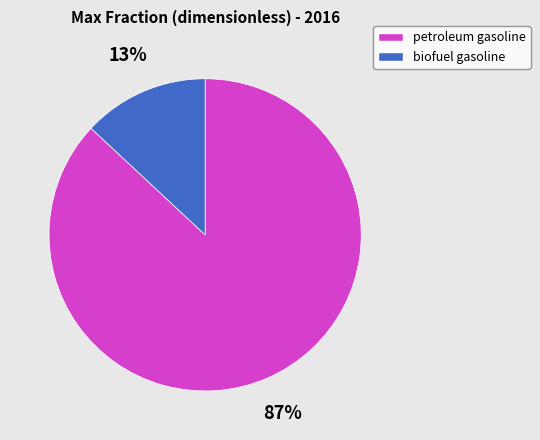

Do petroleum gasoline and biofuel gasoline together represent more than half of the pie?

Yes